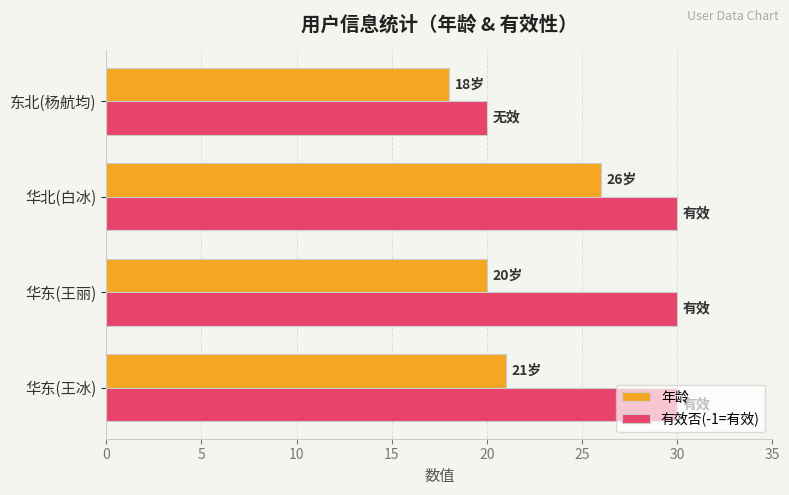

Which series has the widest spread of values?

有效否(-1=有效)